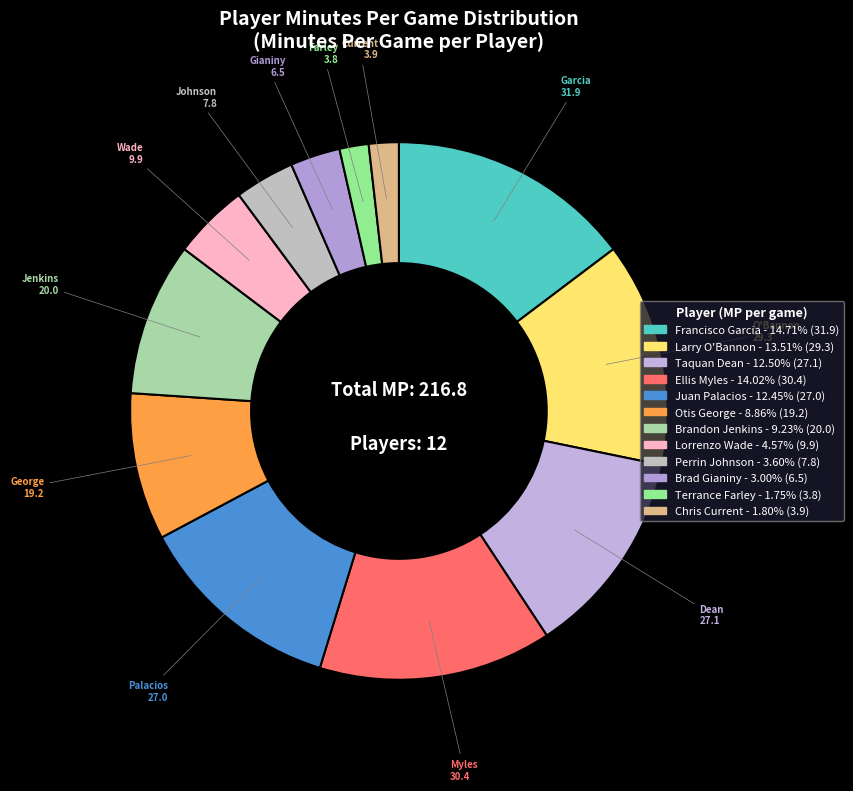

How many segments does this pie chart have?

12